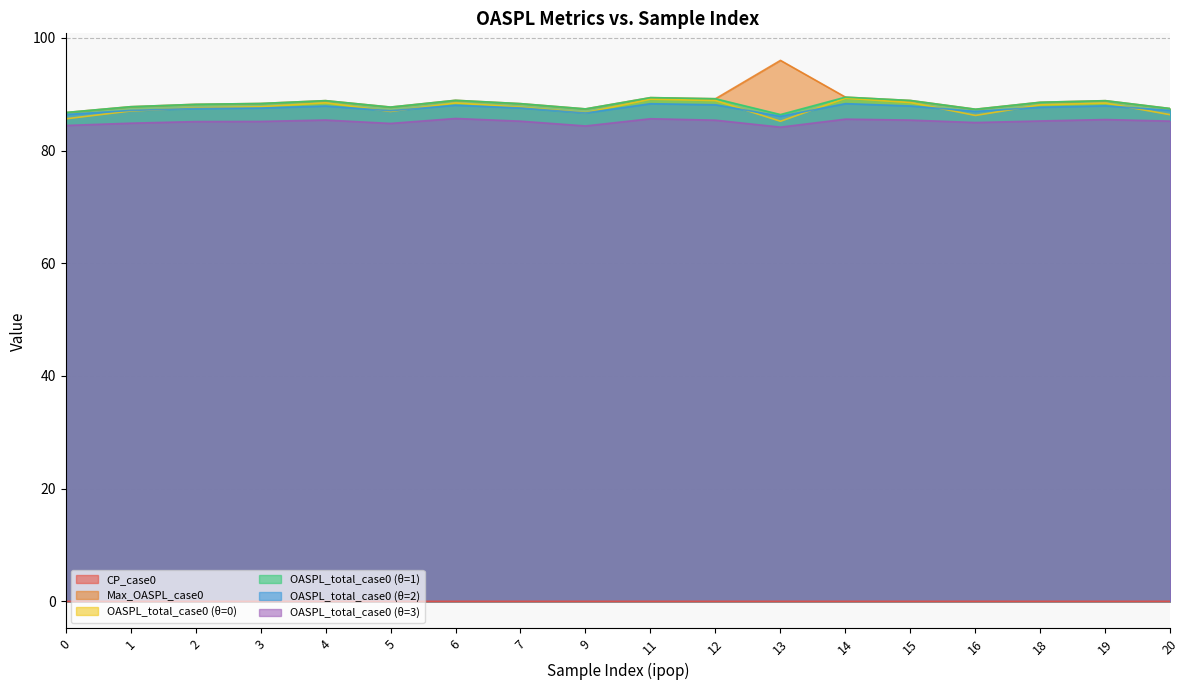

What are all the series names shown in the legend?

CP_case0, Max_OASPL_case0, OASPL_total_case0 (θ=0), OASPL_total_case0 (θ=1), OASPL_total_case0 (θ=2), OASPL_total_case0 (θ=3)